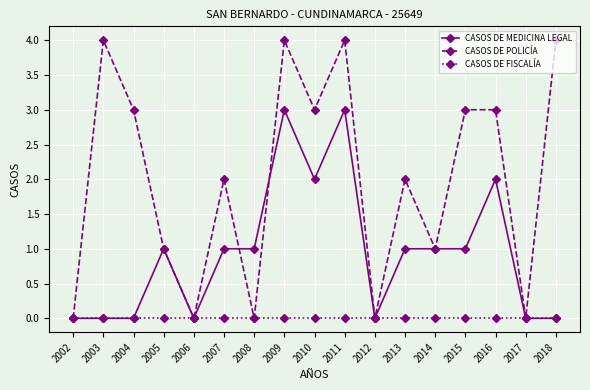

Is the value of CASOS DE MEDICINA LEGAL at 2011 greater than the value of CASOS DE POLICÍA at 2006?

Yes